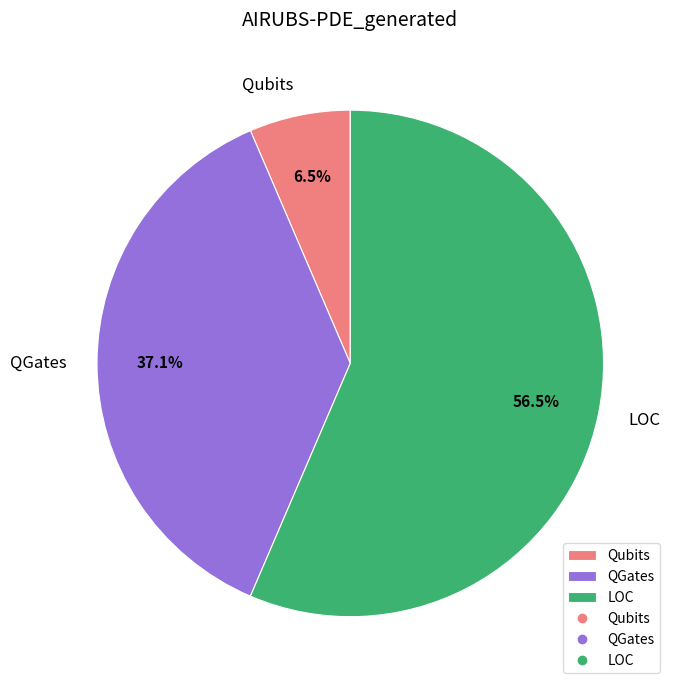

Which has a higher value, QGates or Qubits?

QGates